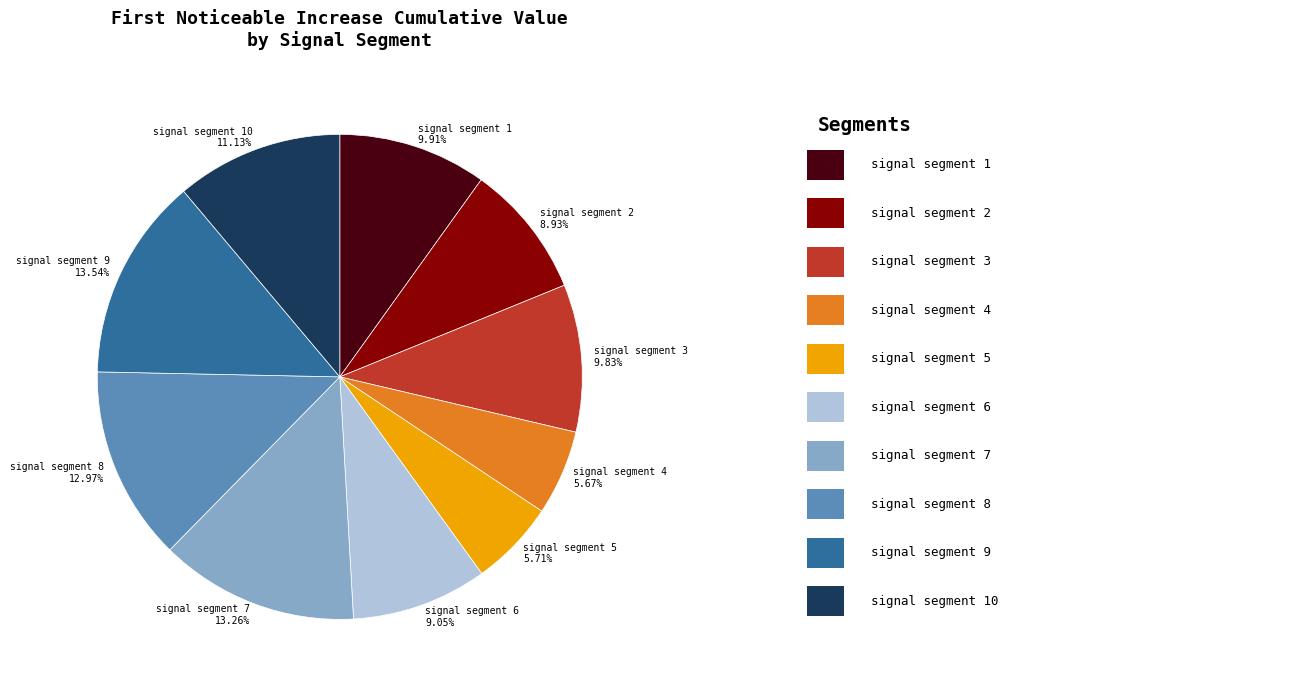

Which has a higher value, signal segment 8 12.97% or signal segment 10 11.13%?

signal segment 8 12.97%